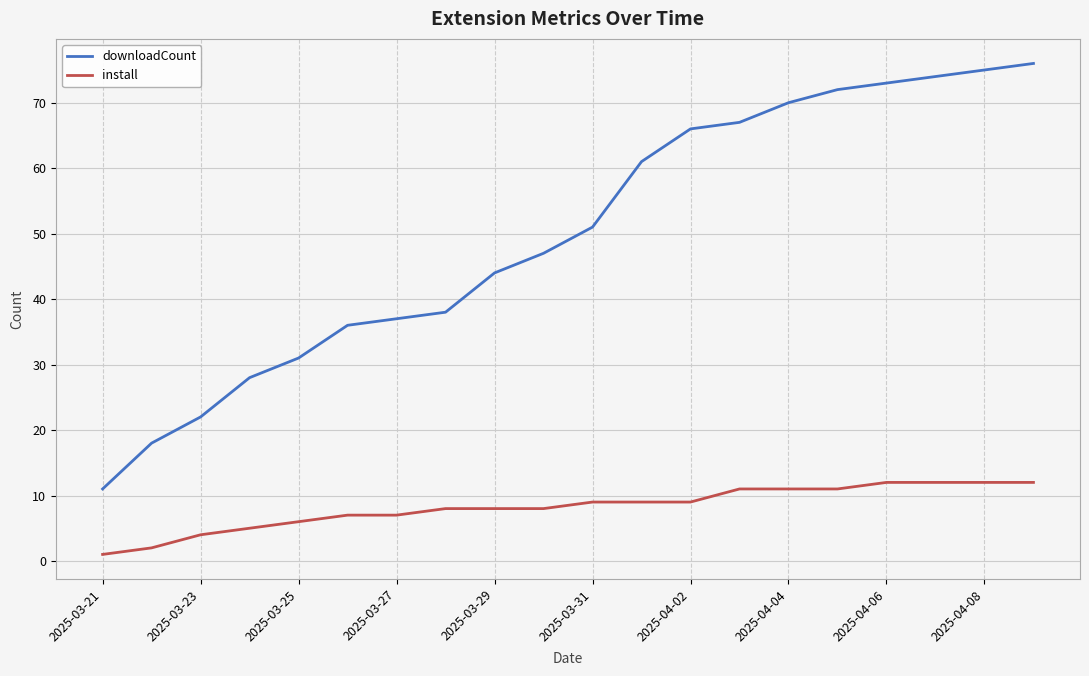

Rank the series by their average value, from highest to lowest.

downloadCount, install